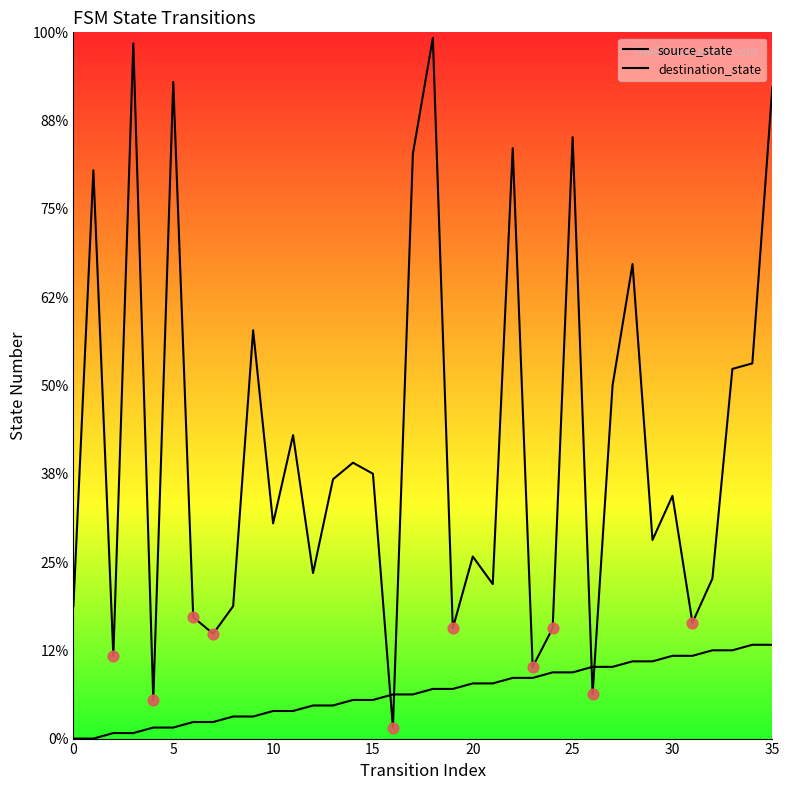

At which category is the sum across all series the highest?

18